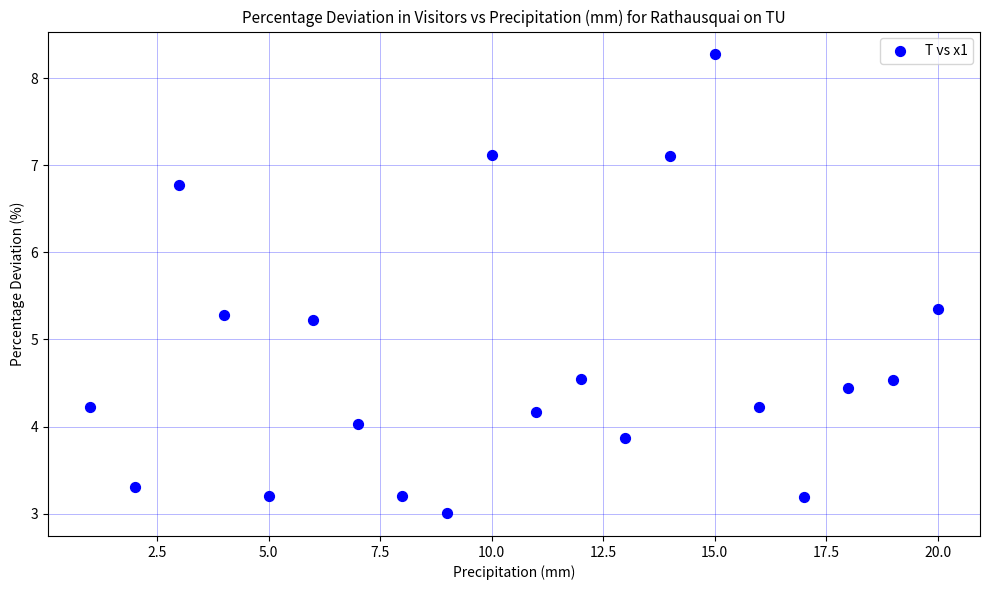

What Y value in the scatter plot is closest to 5?

5.2